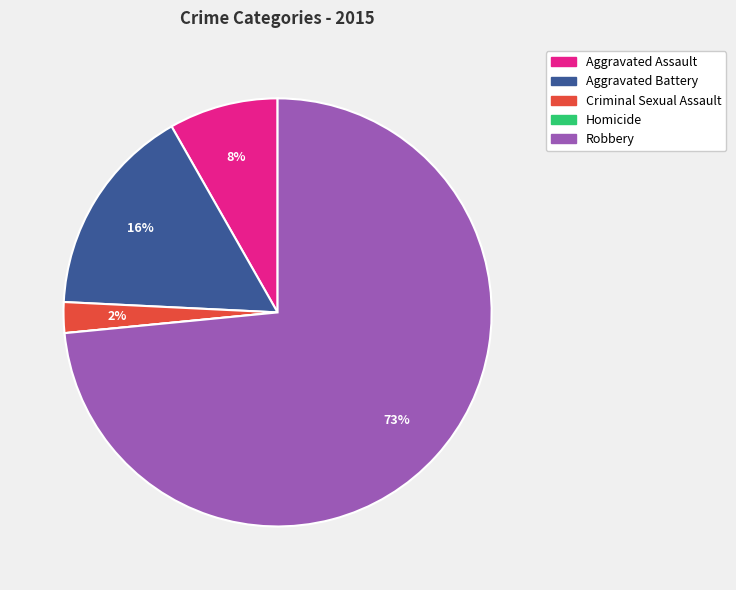

Between Aggravated Battery and Robbery, which is larger?

Robbery